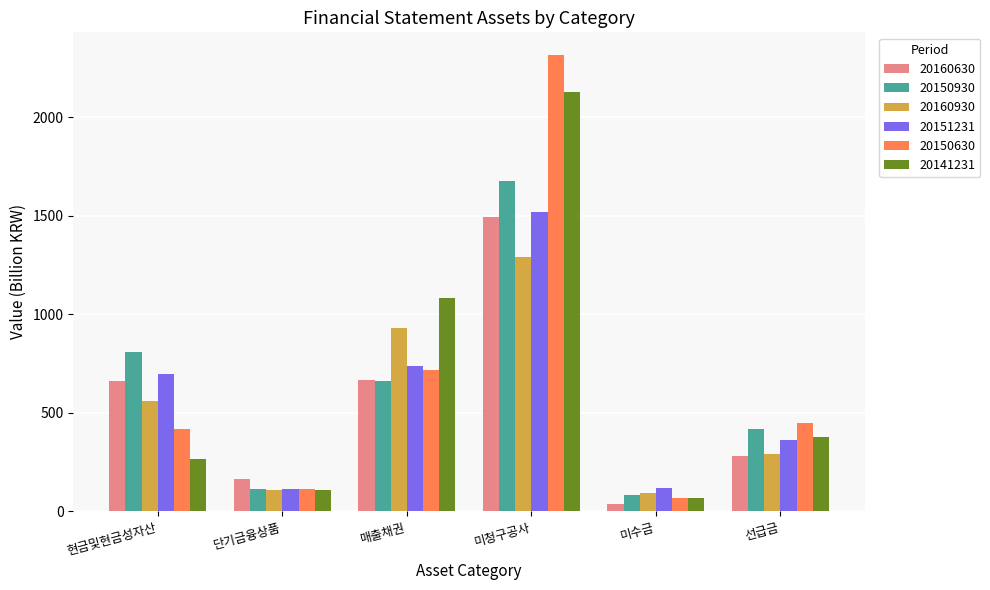

How many groups of bars are there?

6